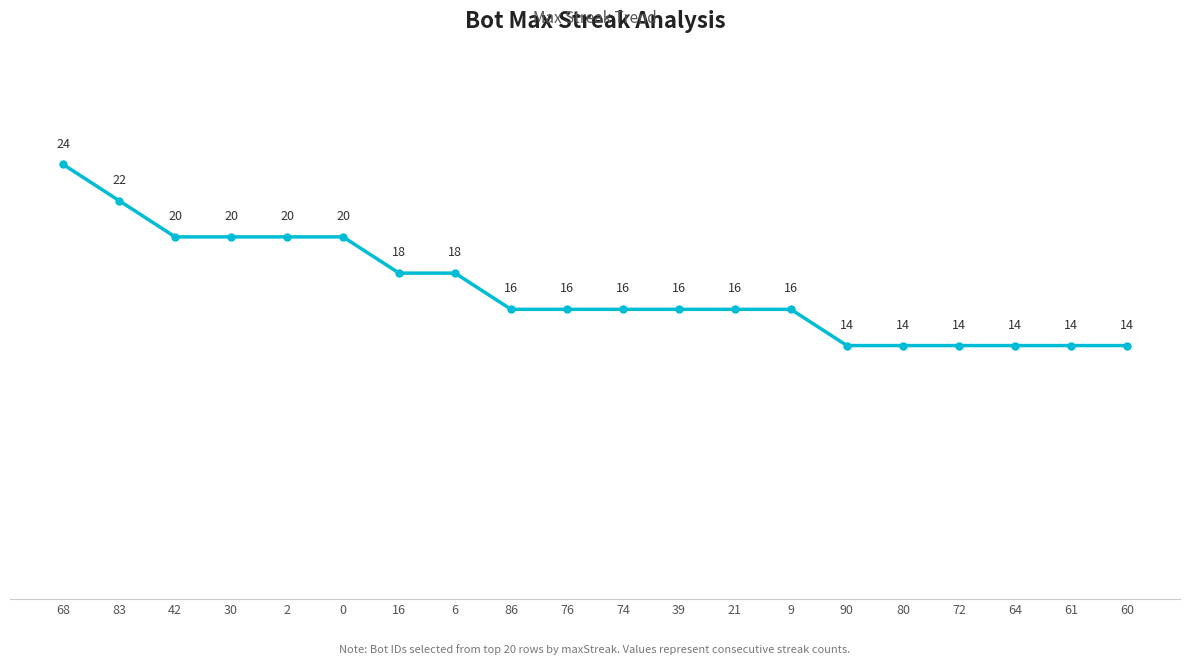

Reading right to left, list all the values displayed in this chart.

14	14	14	14	14	14	16	16	16	16	16	16	18	18	20	20	20	20	22	24